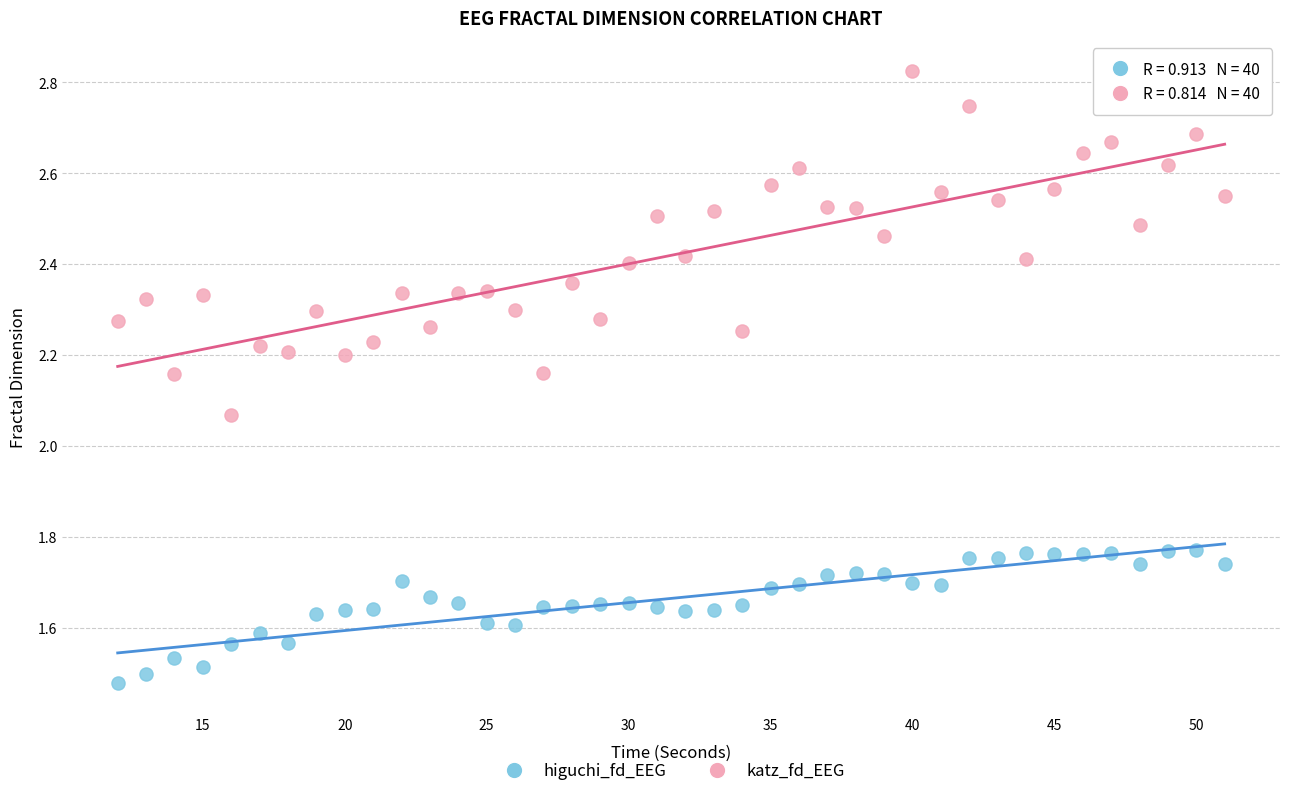

What are all the series names shown in the legend?

higuchi_fd_EEG, katz_fd_EEG